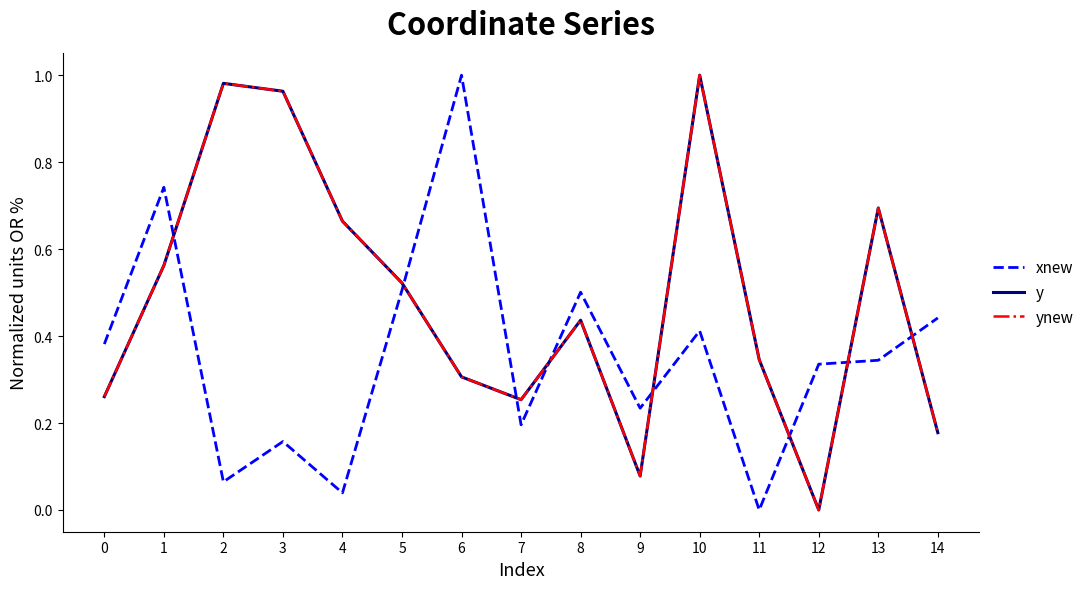

Does the chart have visible grid lines?

No